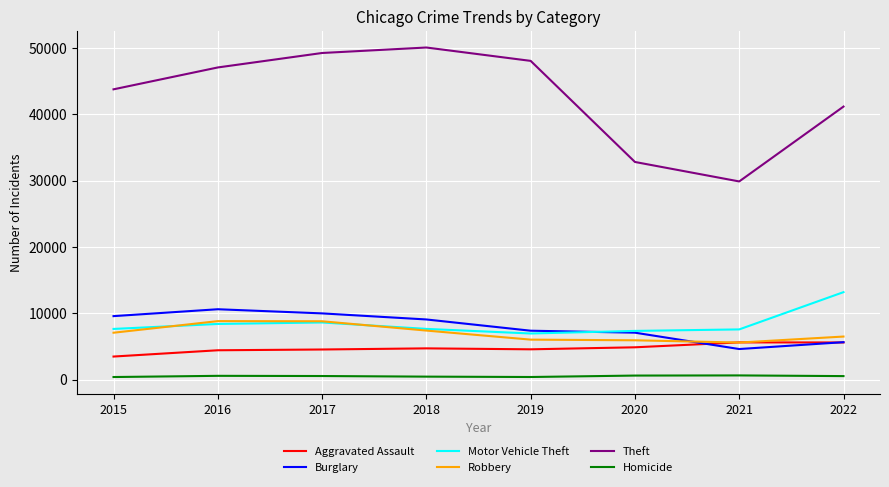

The value of Aggravated Assault at 2022 is 3410. True or false?

False